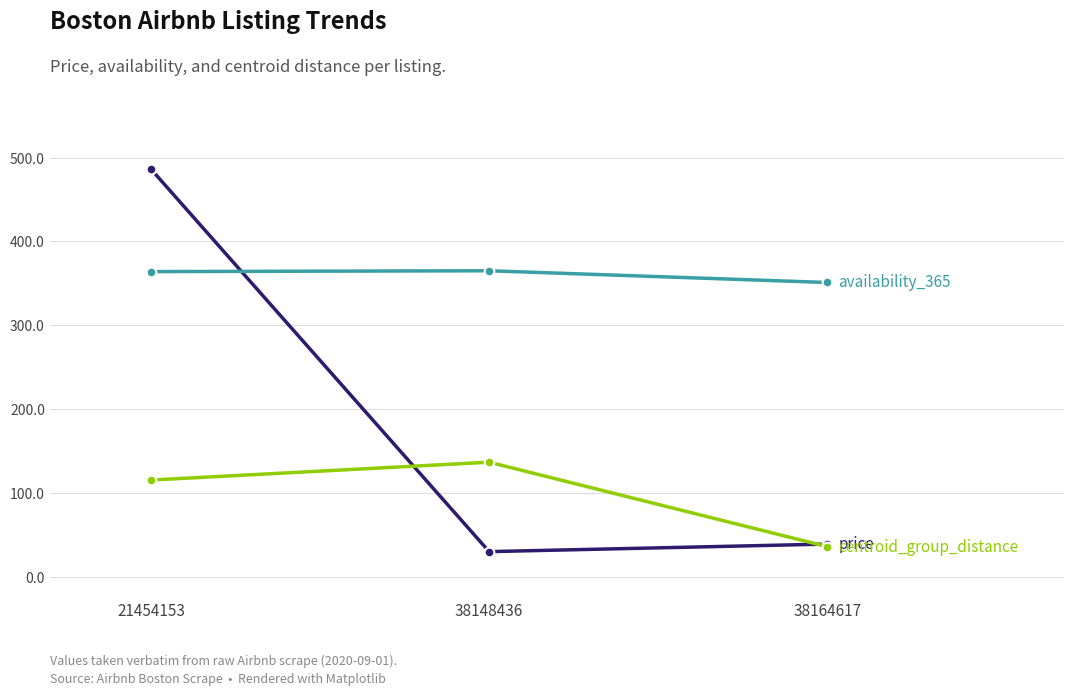

What is the spread (max minus min) of values at 38148436?

335.0